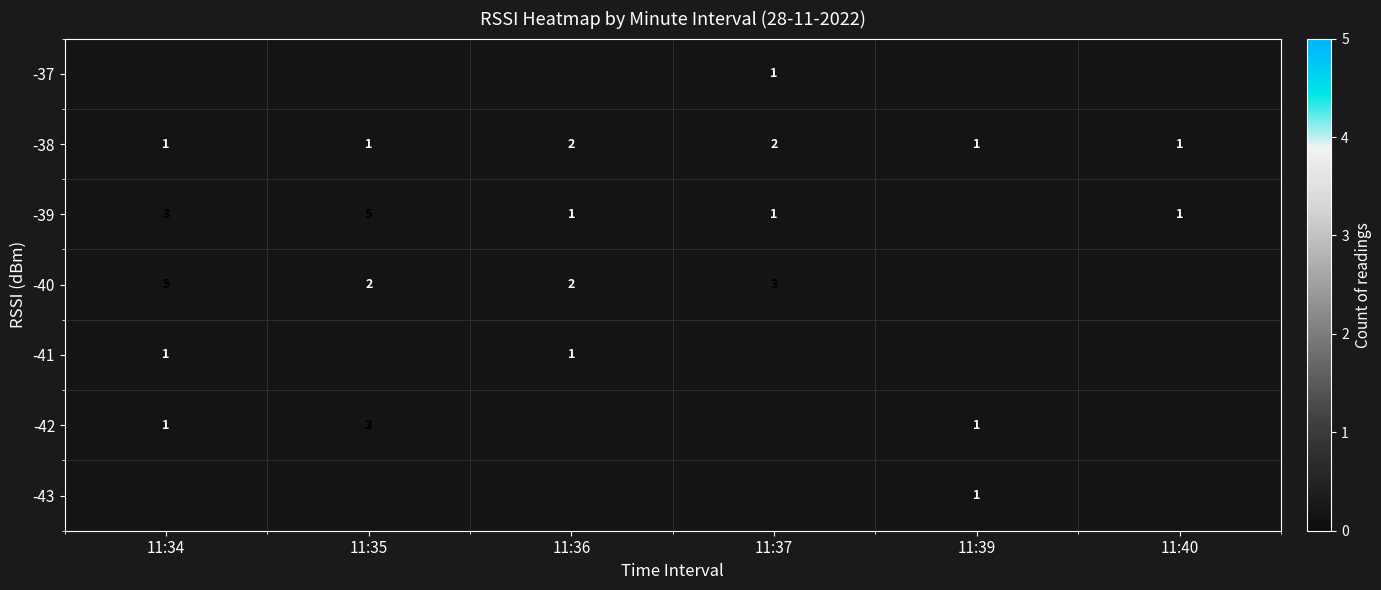

How many data points does each series have?

6